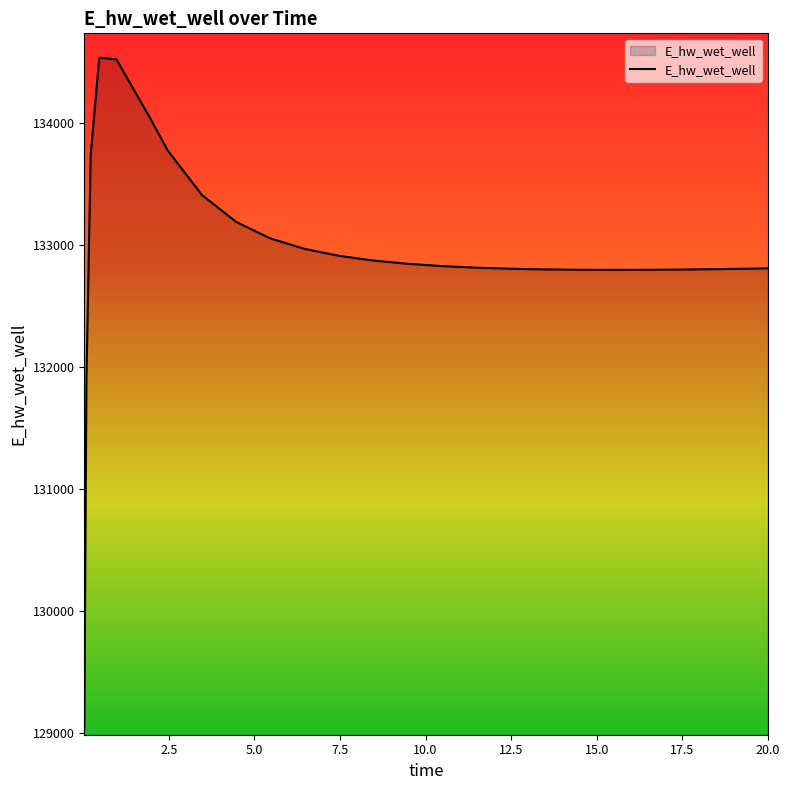

What is the average value?

132942.7